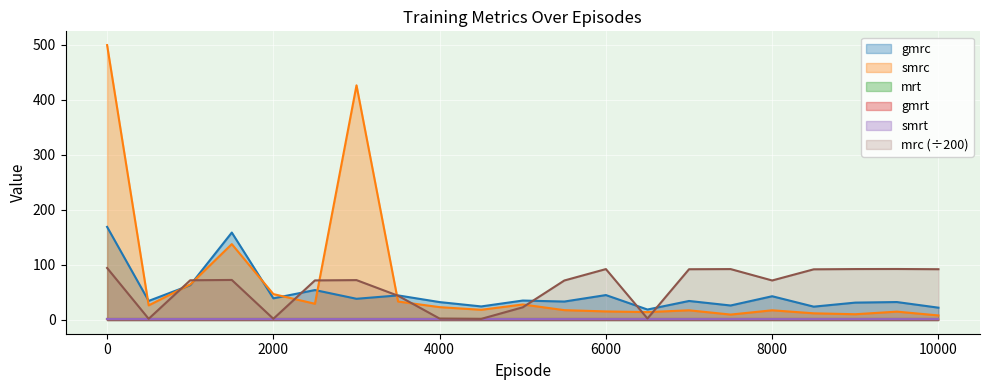

True or false: smrc has a value of 74.9 at 6000.

False